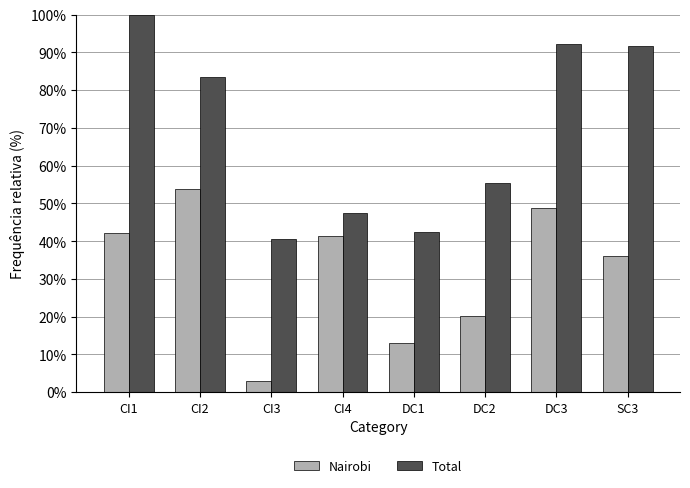

Reading left to right, transcribe all the data shown in this chart.

Nairobi: 42.3	53.7	2.9	41.4	13.0	20.2	48.9	36.1
Total: 100.0	83.4	40.6	47.6	42.5	55.4	92.2	91.6